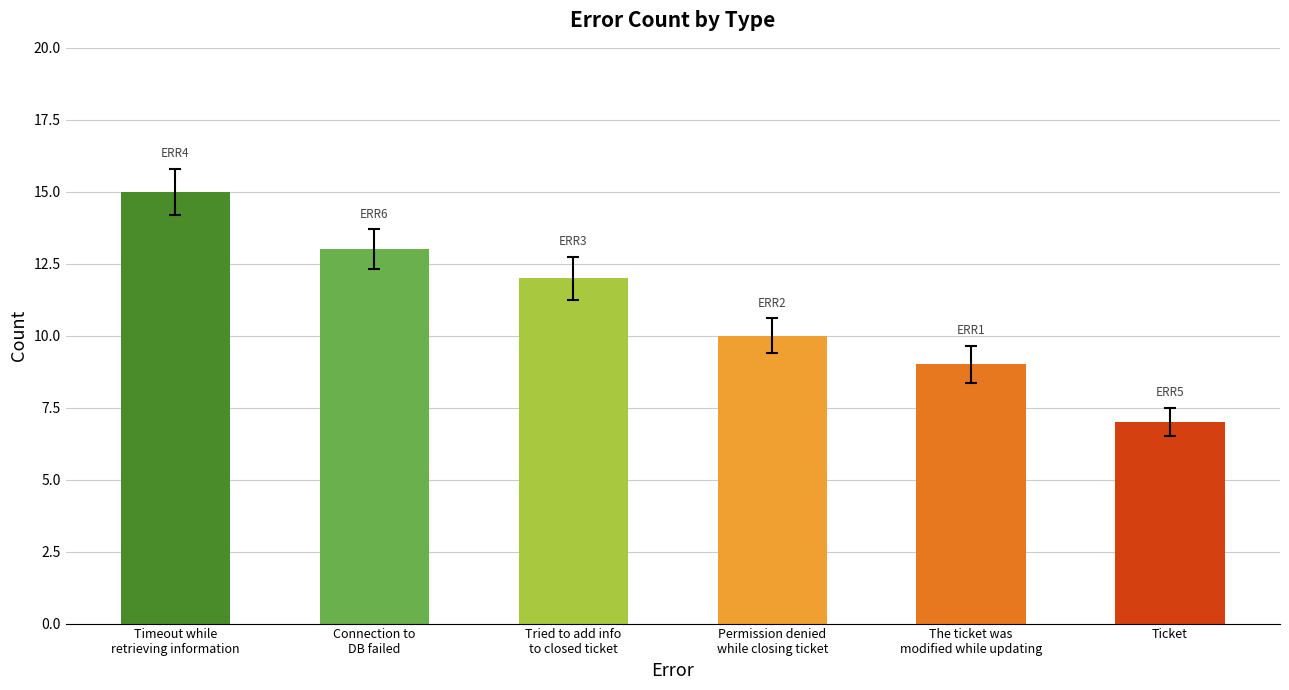

How many data points are less than 12?

3